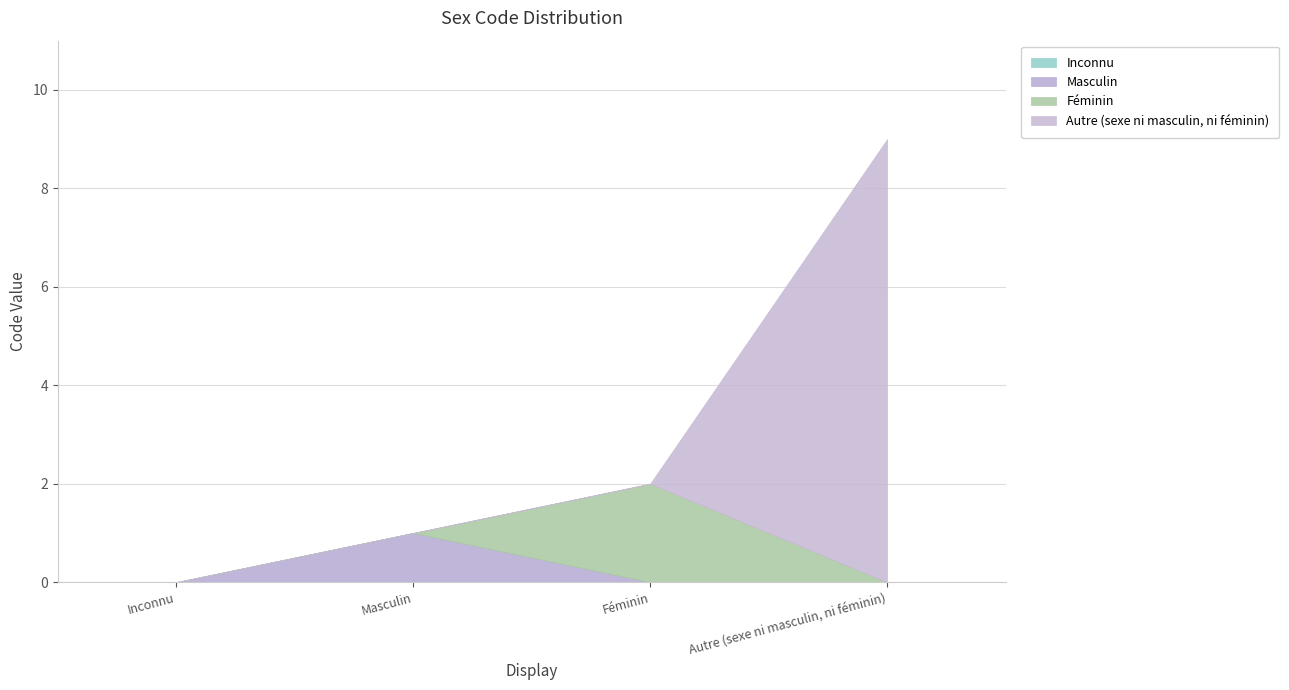

True or false: the data shows 9 at Autre (sexe ni masculin, ni féminin).

True